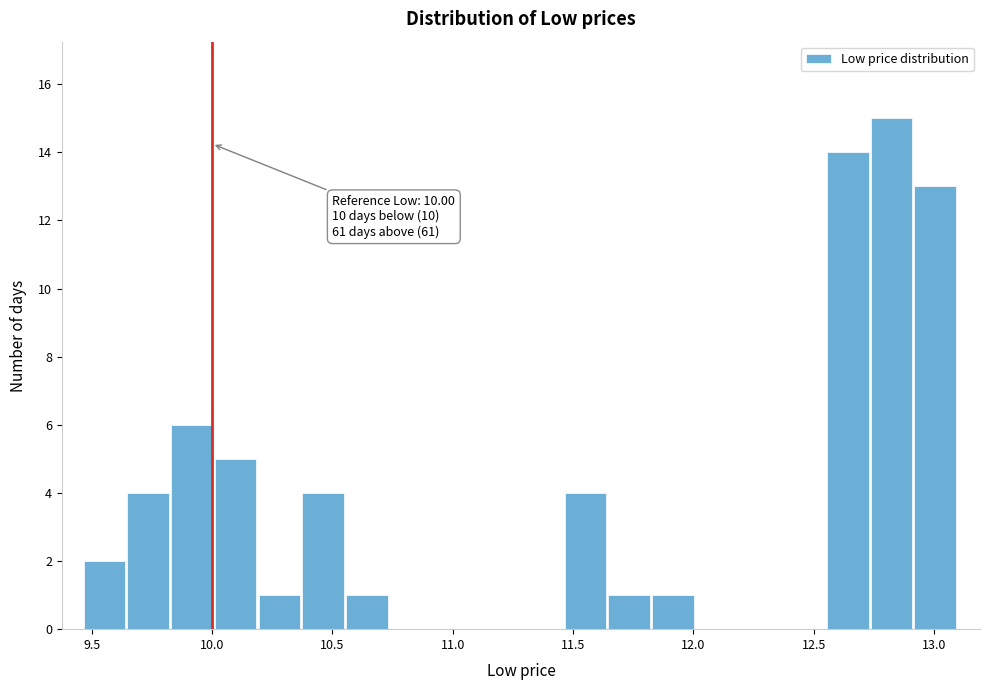

Around what value on the x-axis is the tallest bar? Give the approximate position of its centre, as read against the axis.

12.80